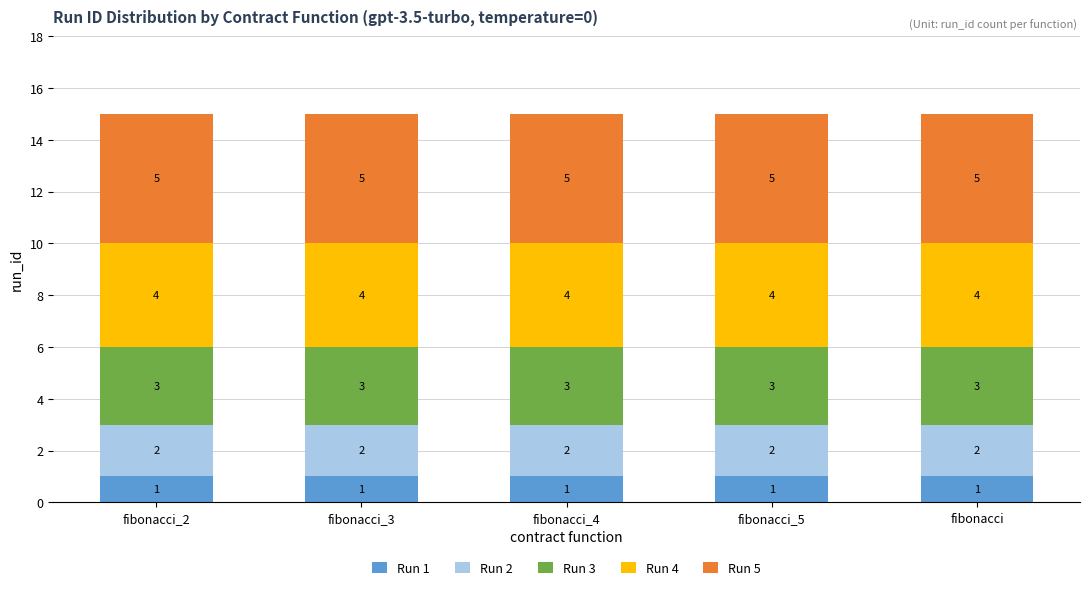

The Run 1 series shows 1 at fibonacci_3. True or false?

True